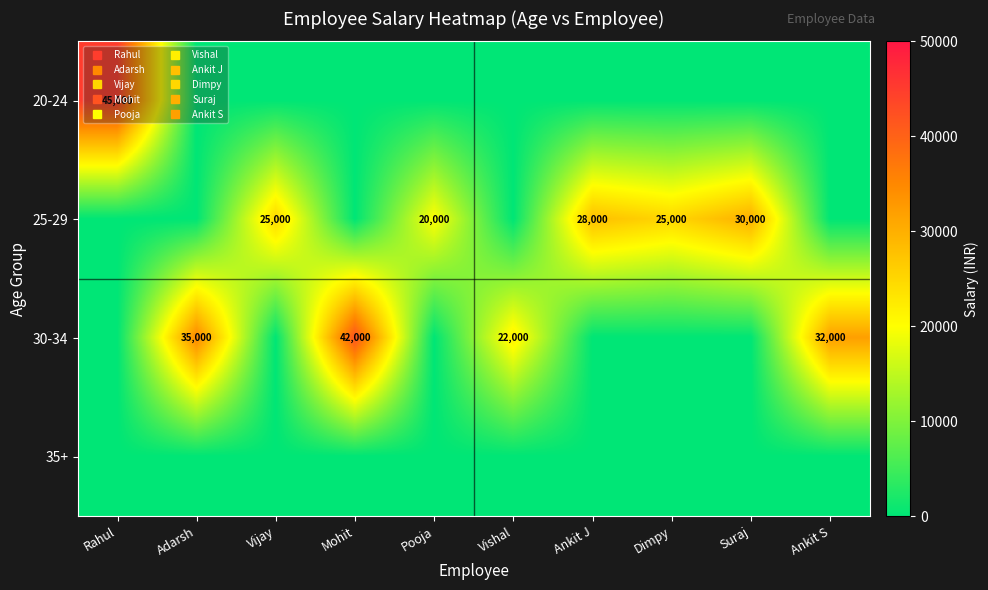

The value of 20-24 at Pooja is -24513. True or false?

False